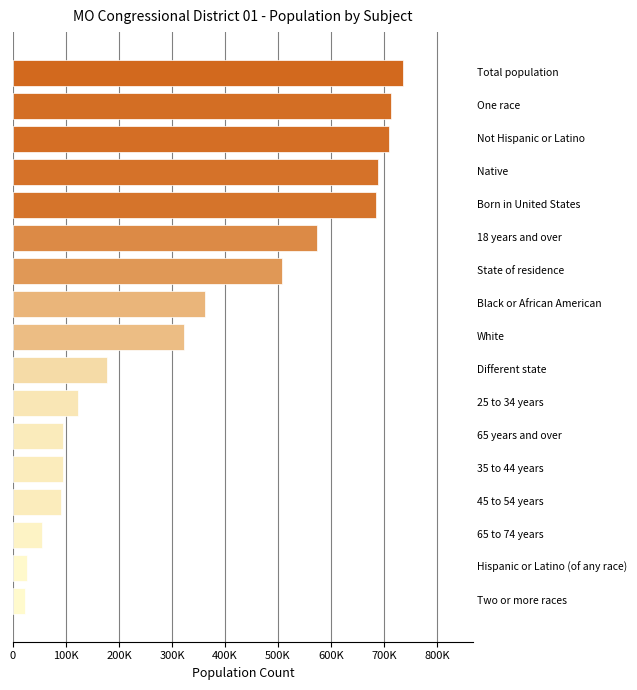

What is the difference between the maximum and minimum values?

713063